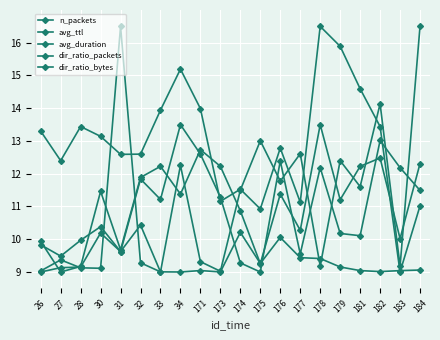

How many data points in avg_ttl are less than 13?

10